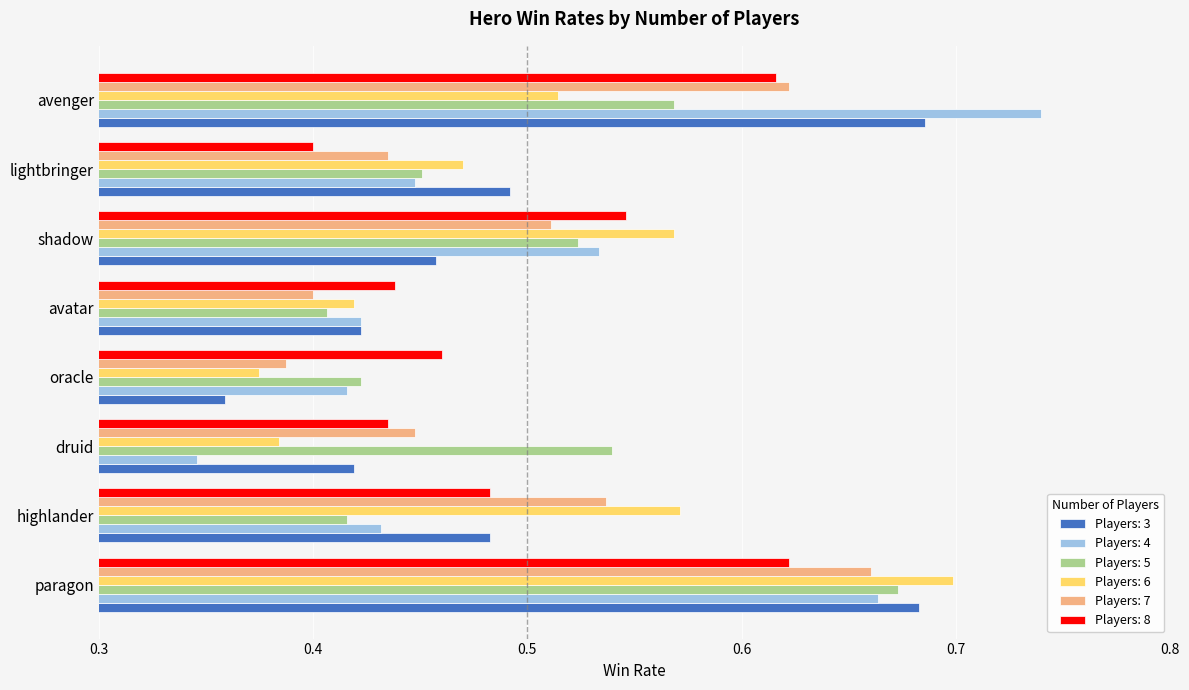

What is the sum of all Players: 5 values?

4.0